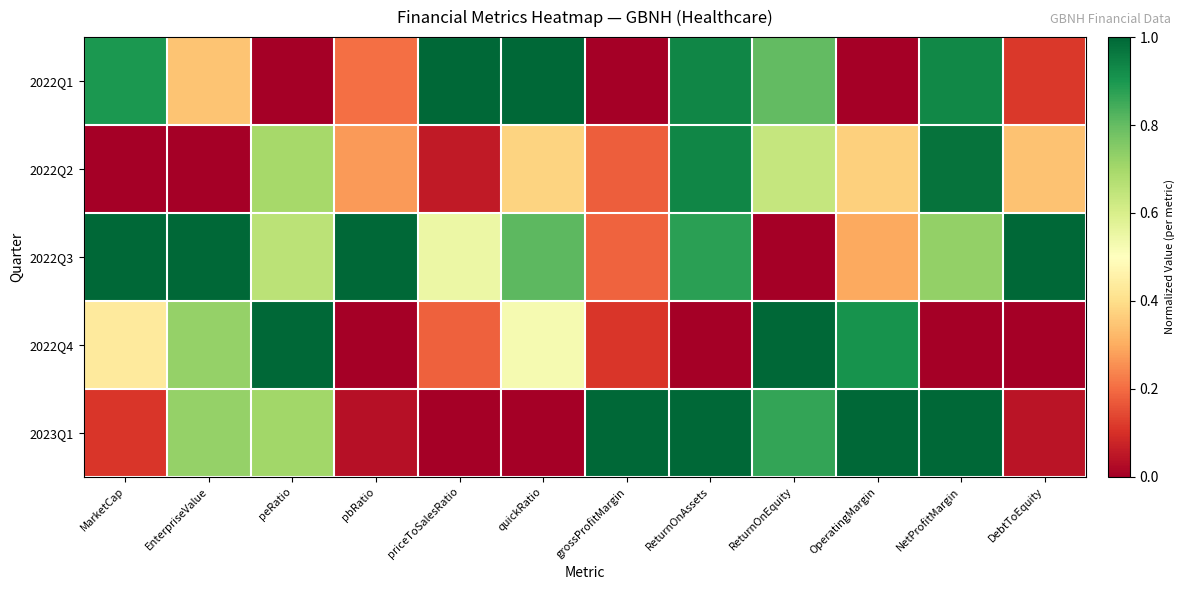

How many distinct data groups are displayed?

5